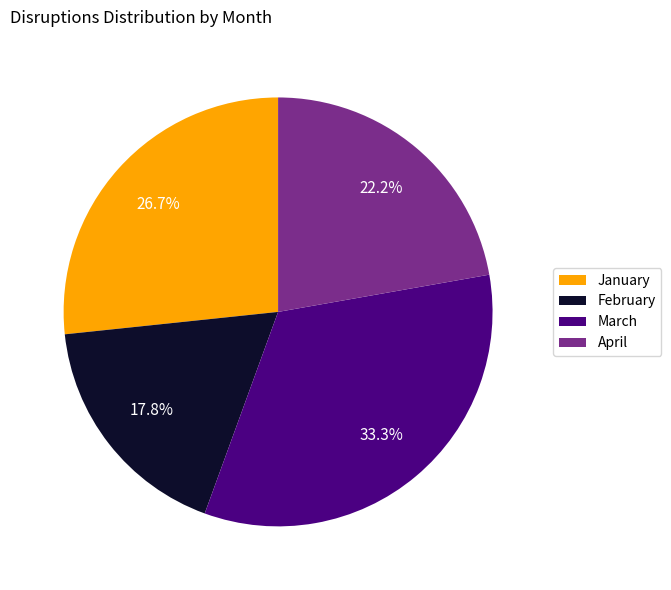

To the nearest percent, what portion does April represent?

22%